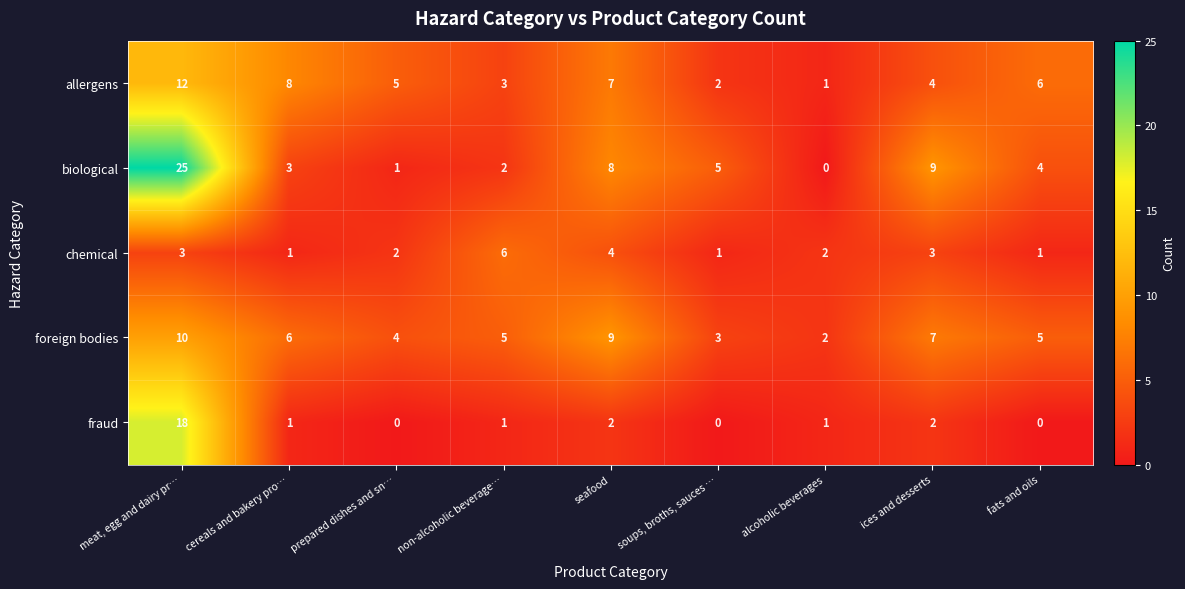

List the series in order of their peak value, highest first.

biological, fraud, allergens, foreign bodies, chemical